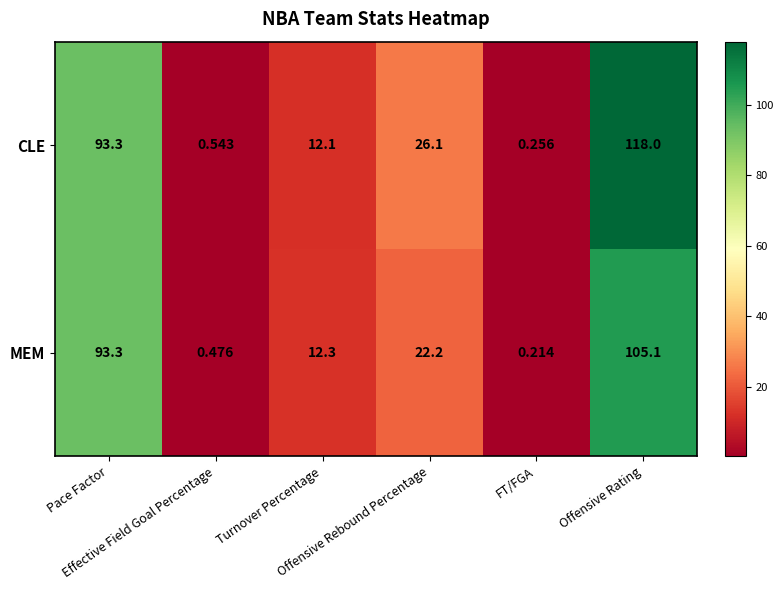

At Offensive Rebound Percentage, list the series in order from smallest to largest.

MEM, CLE